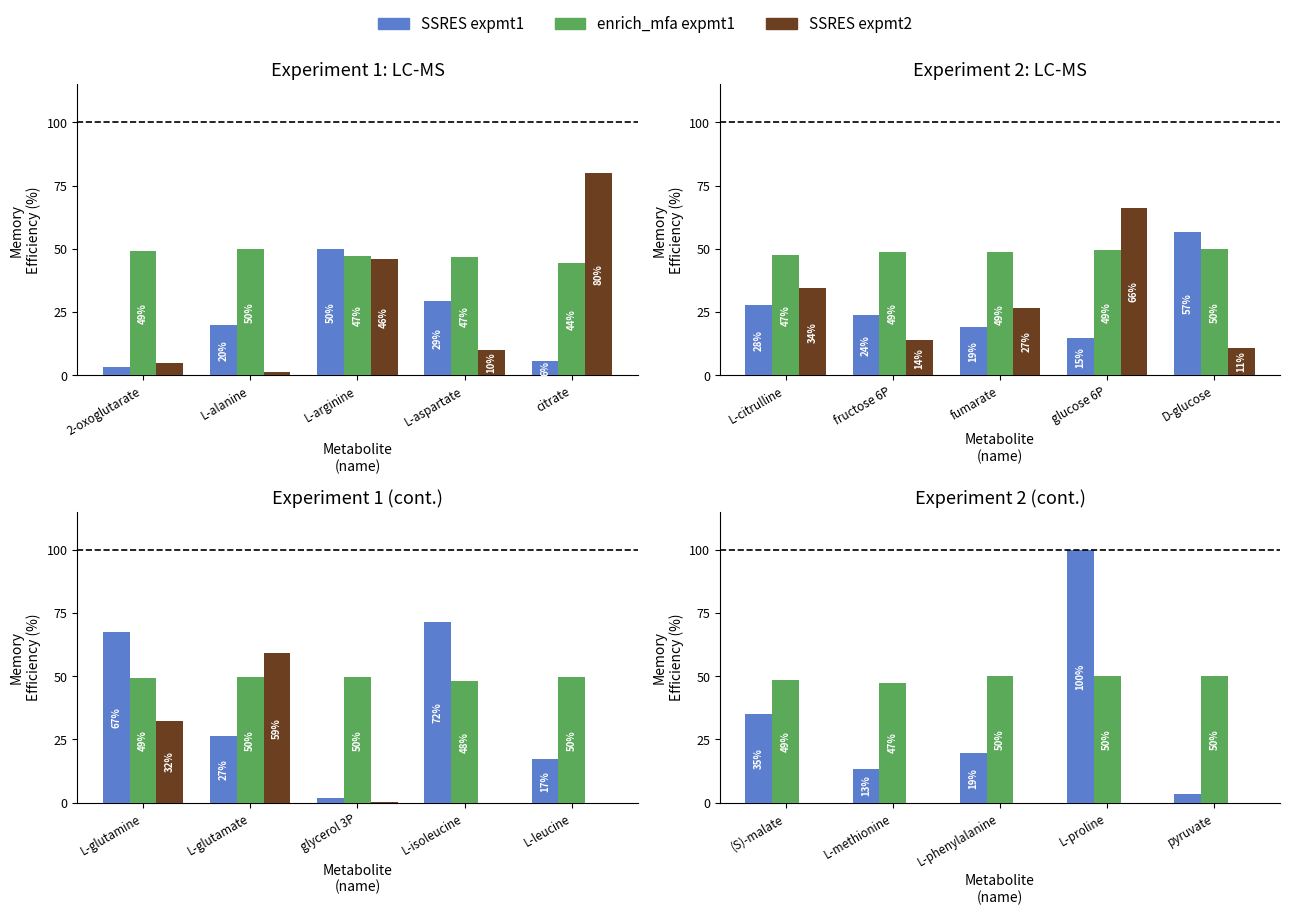

At how many categories does at least one series exceed 85?

1